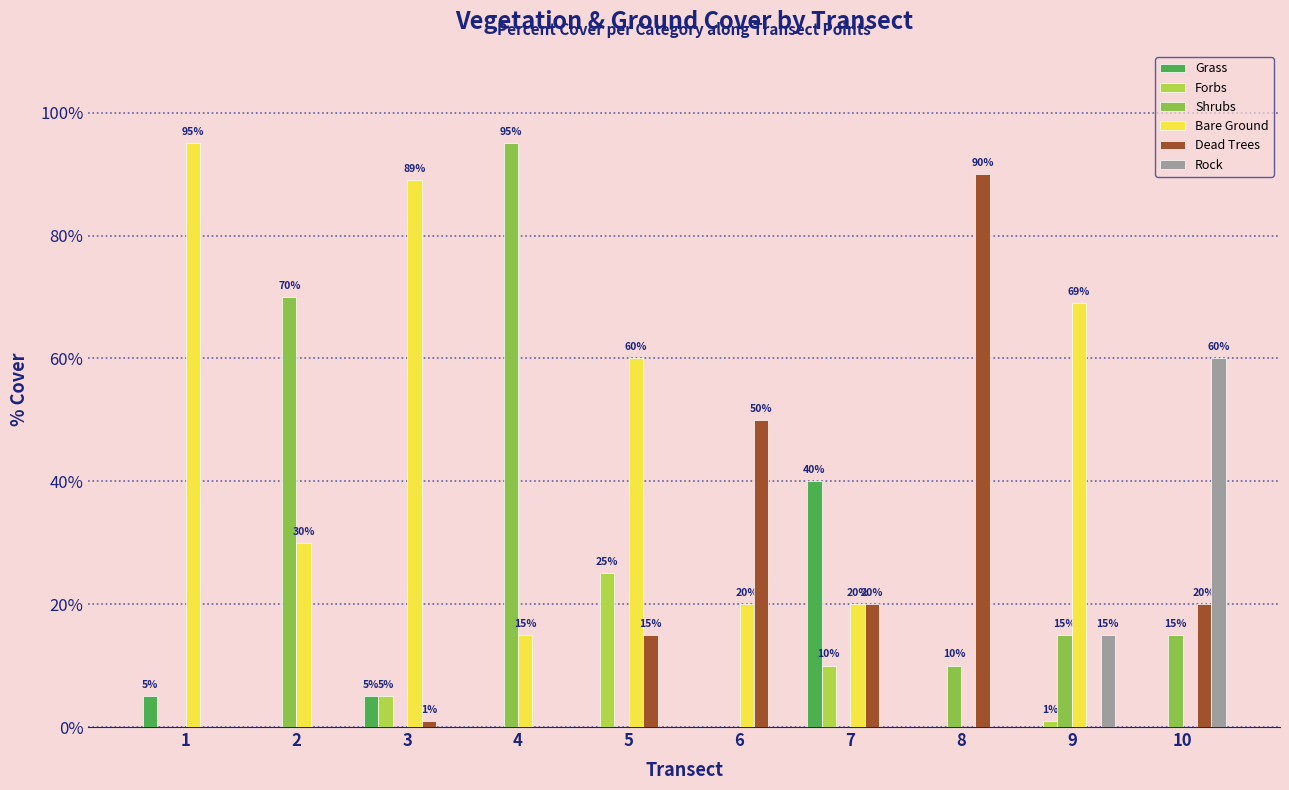

How many data points does each series have?

10